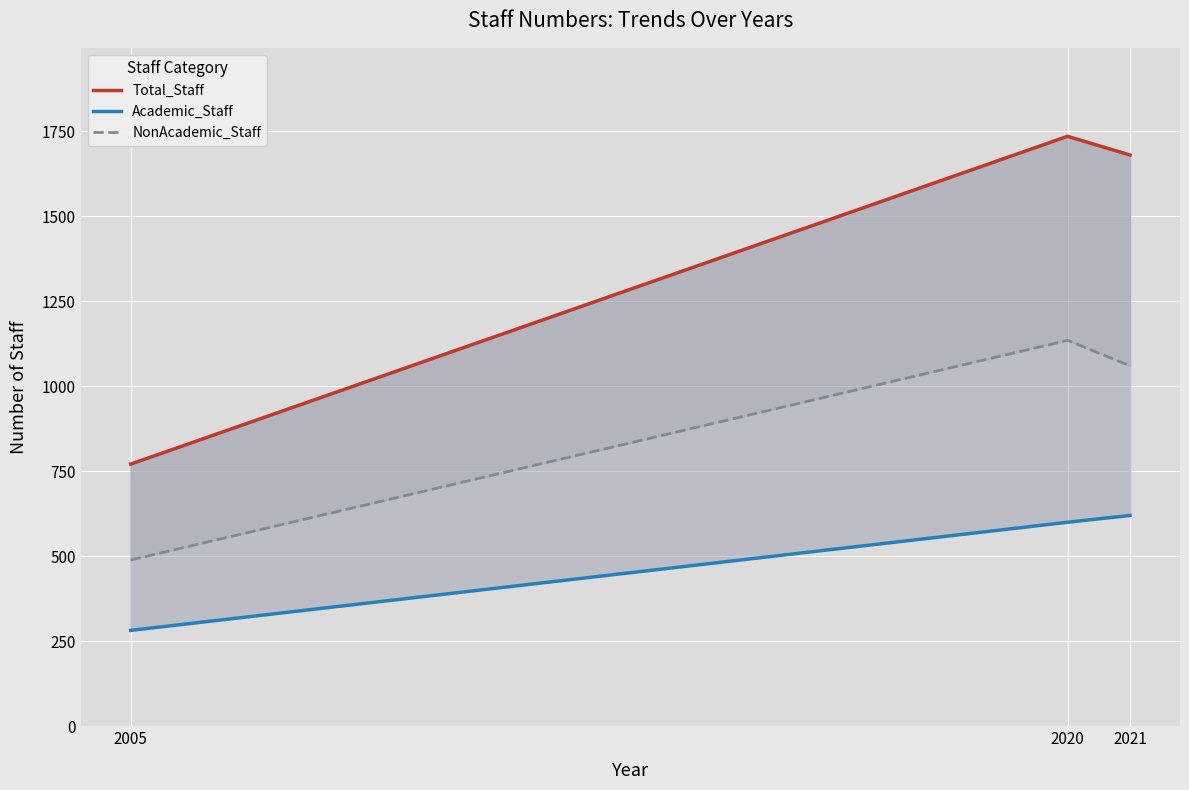

Rank the series by their average value, from highest to lowest.

Total_Staff, NonAcademic_Staff, Academic_Staff